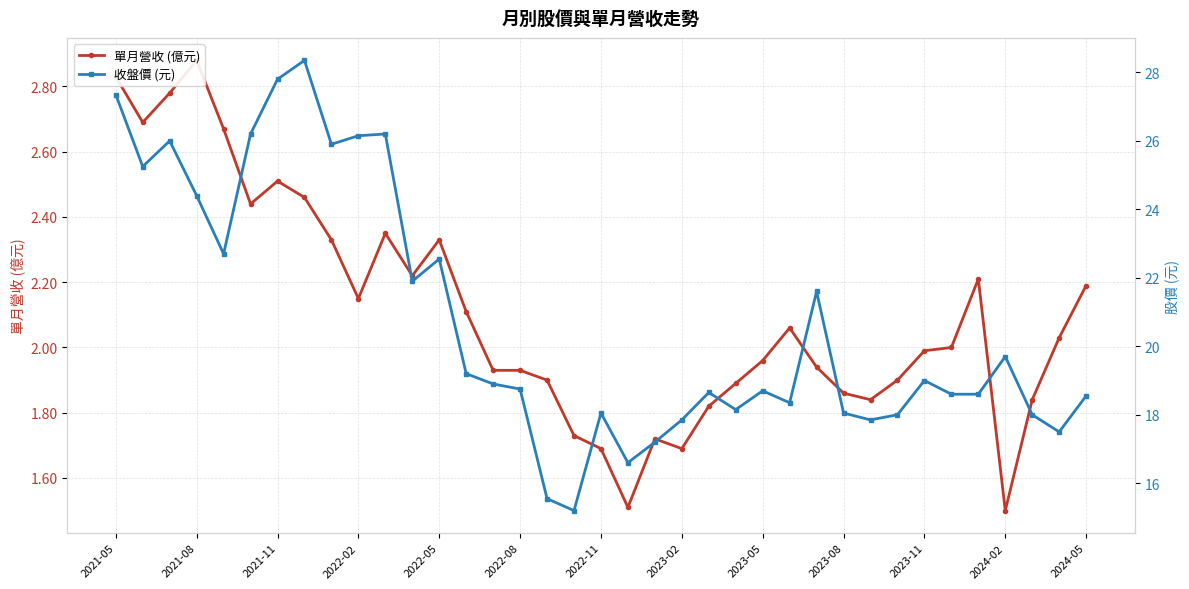

Between 13 and 2021-11, which is larger?

2021-11